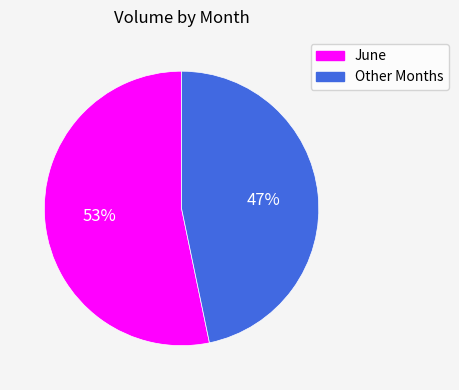

To the nearest percent, what is the average slice percentage?

50%